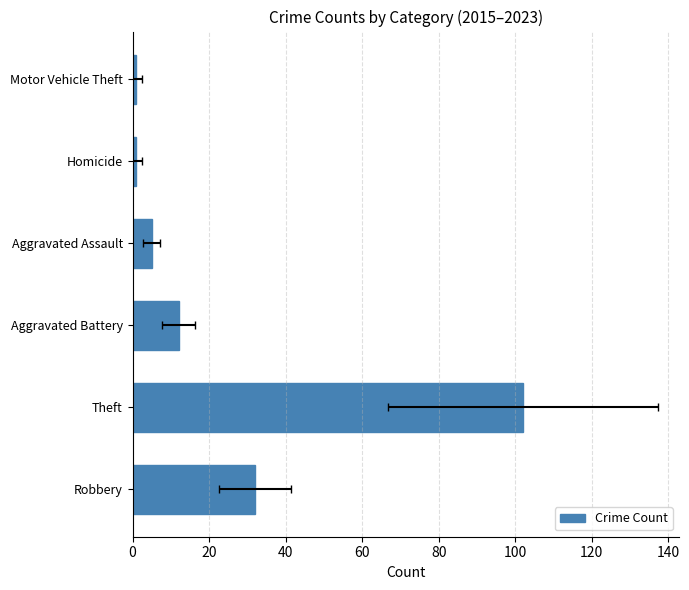

How many distinct data groups are displayed?

1